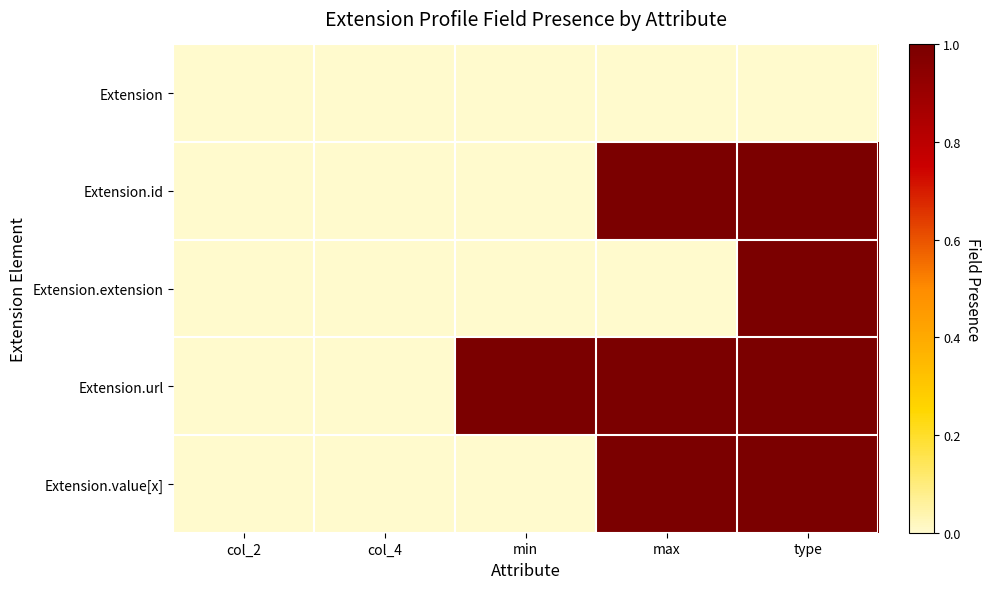

Which series has the widest spread of values?

Extension.id